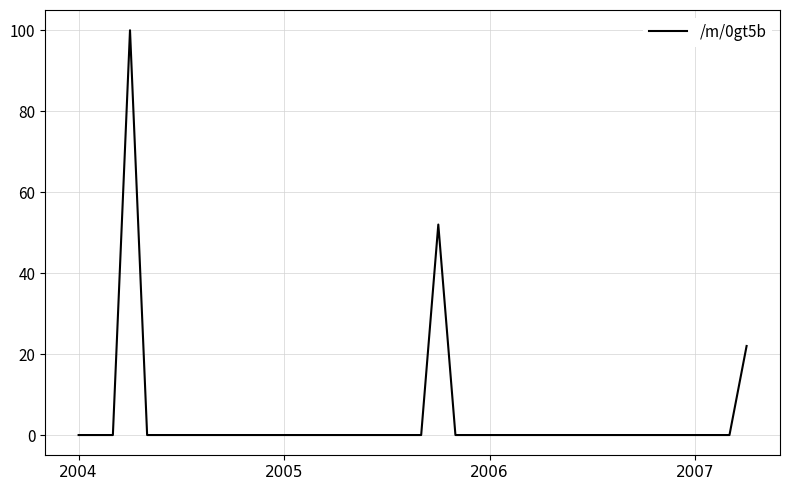

What is the difference between the maximum and minimum values?

100